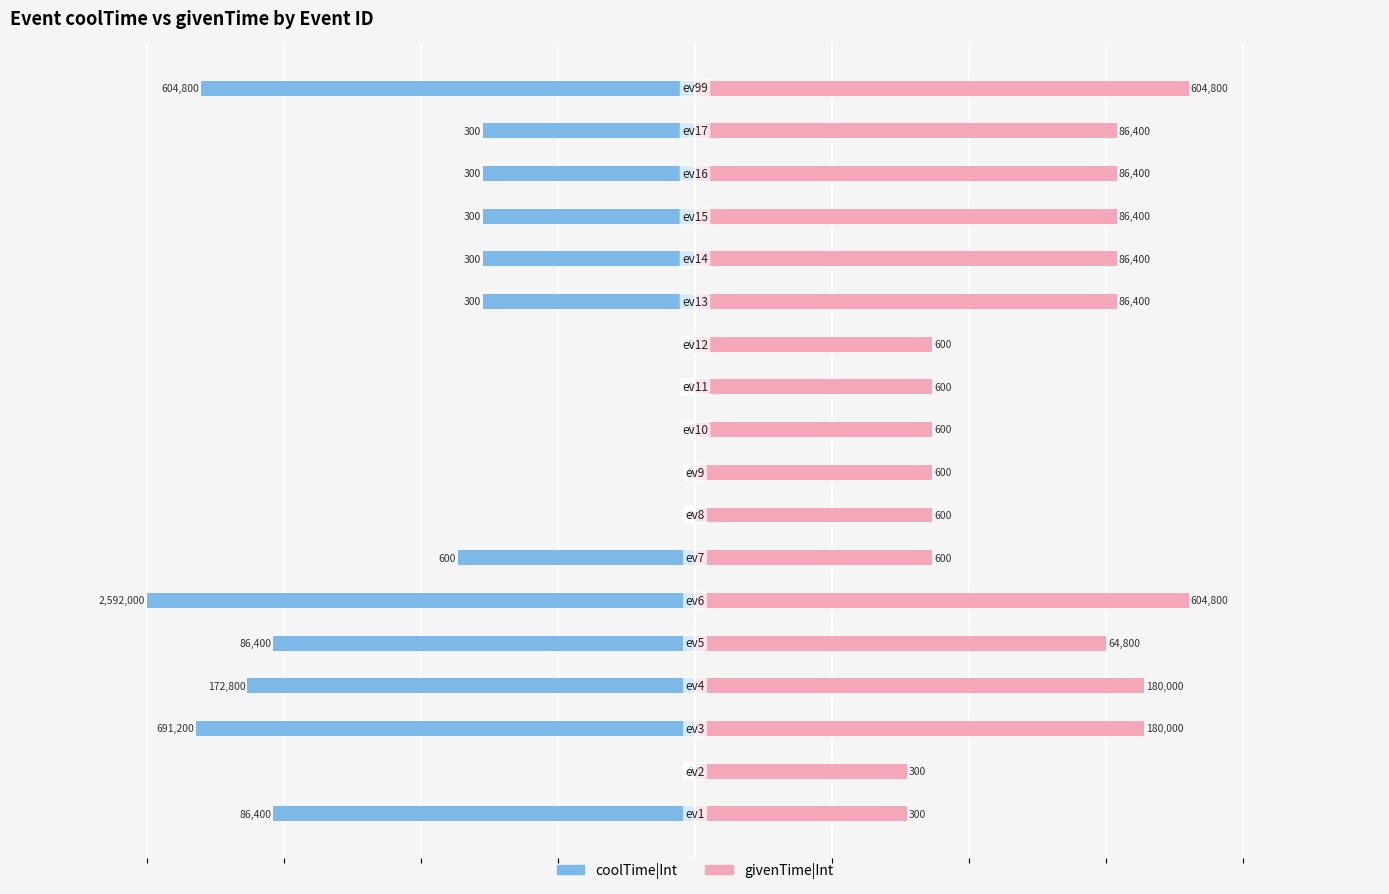

How many distinct data groups are displayed?

2